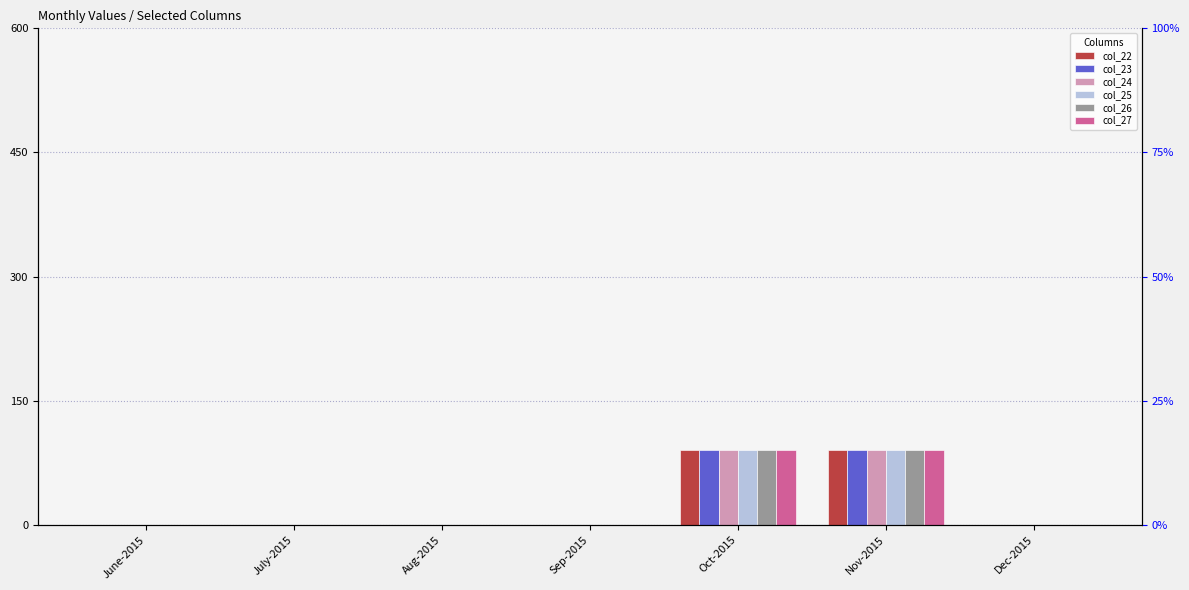

Is it true that col_24 equals 50 at June-2015?

False